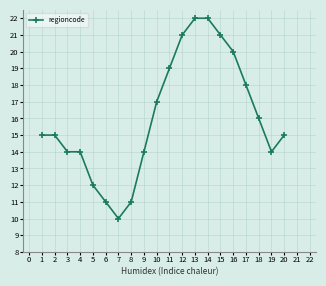

The chart shows a value of 7 at 2. True or false?

False